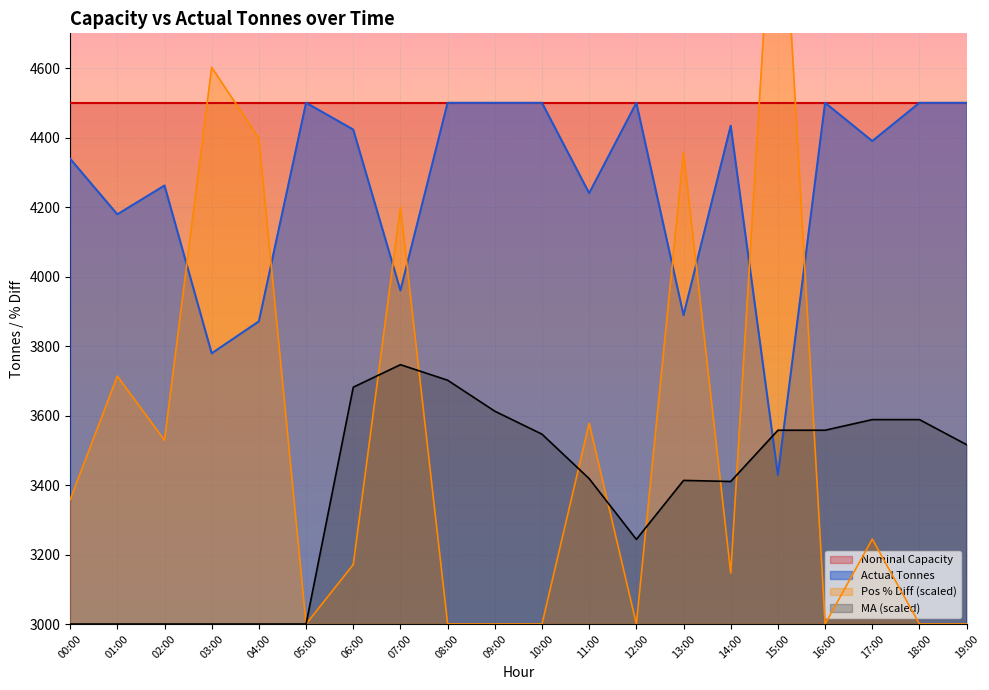

How many categories are shown in the chart?

20